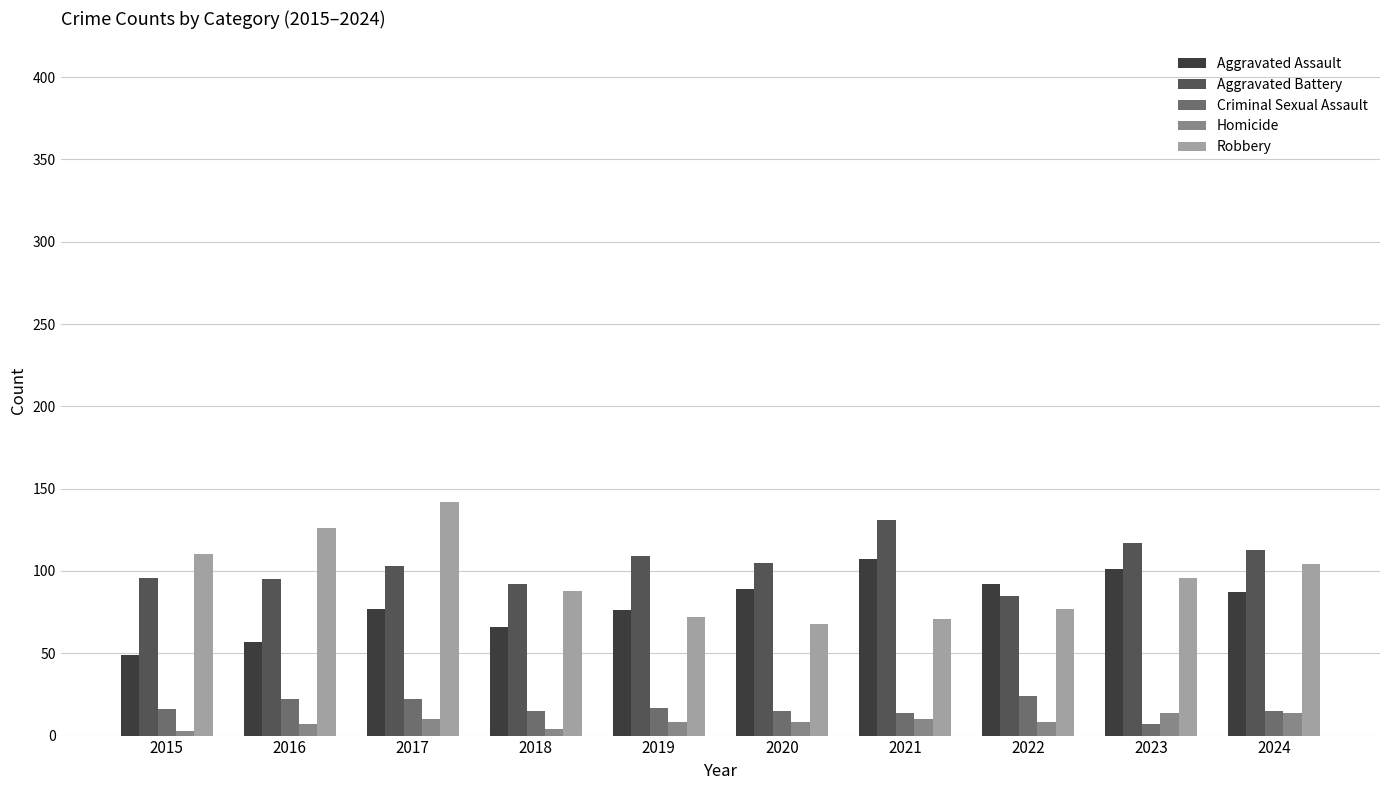

What are all the series names shown in the legend?

Aggravated Assault, Aggravated Battery, Criminal Sexual Assault, Homicide, Robbery